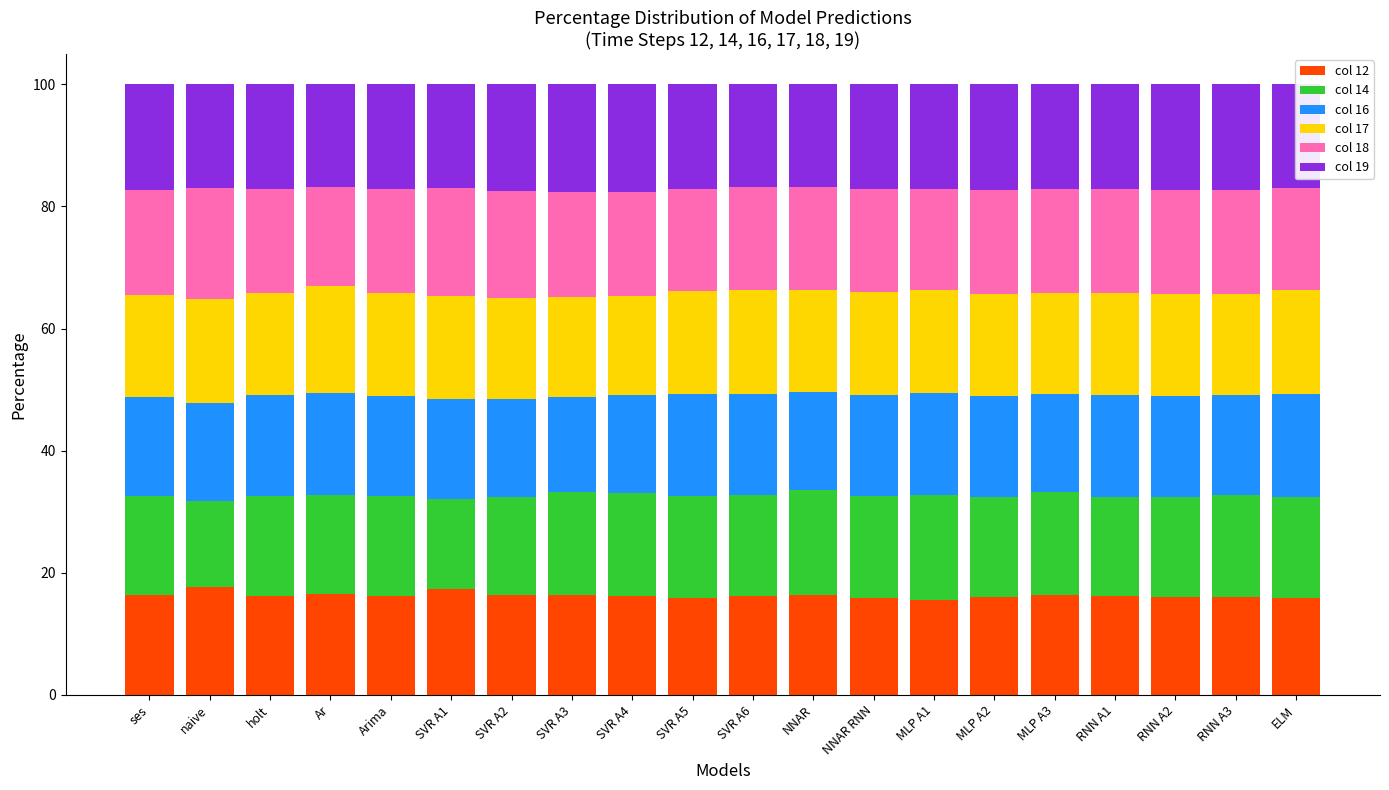

What is the total value across all series at SVR A4?

100.0